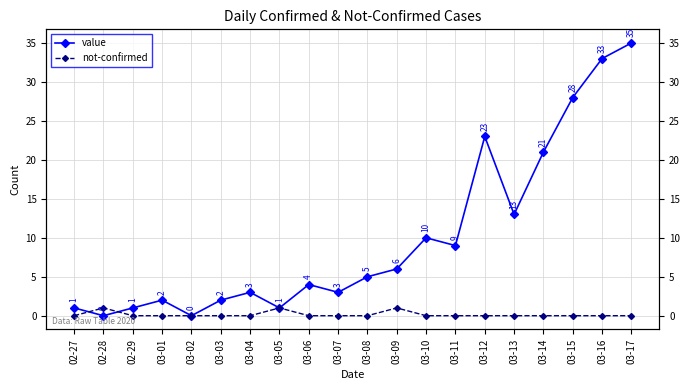

The value of value at 03-02 is -18. True or false?

False